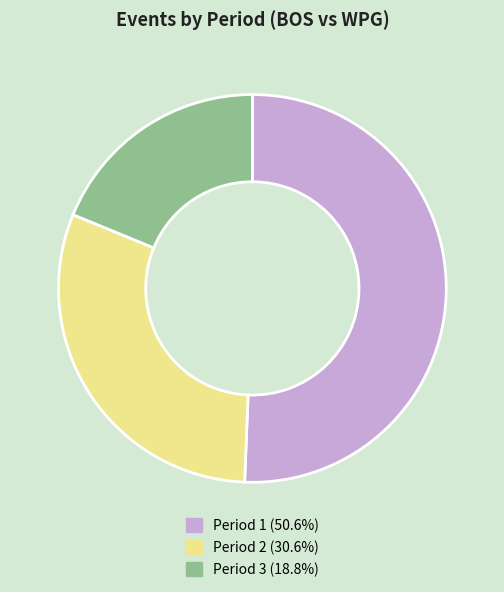

How many segments does this pie chart have?

3